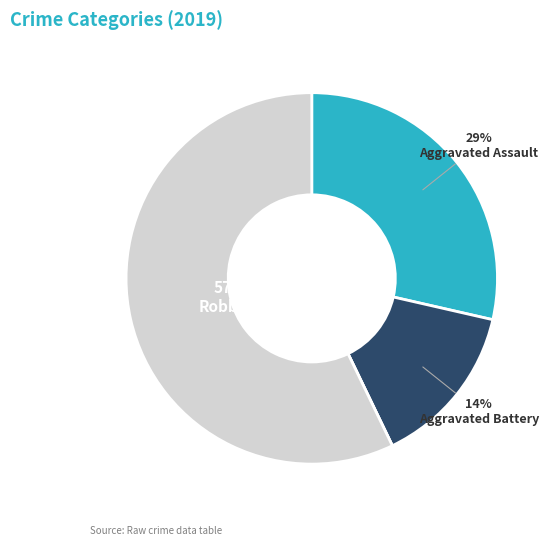

To the nearest percent, what is the average slice percentage?

25%